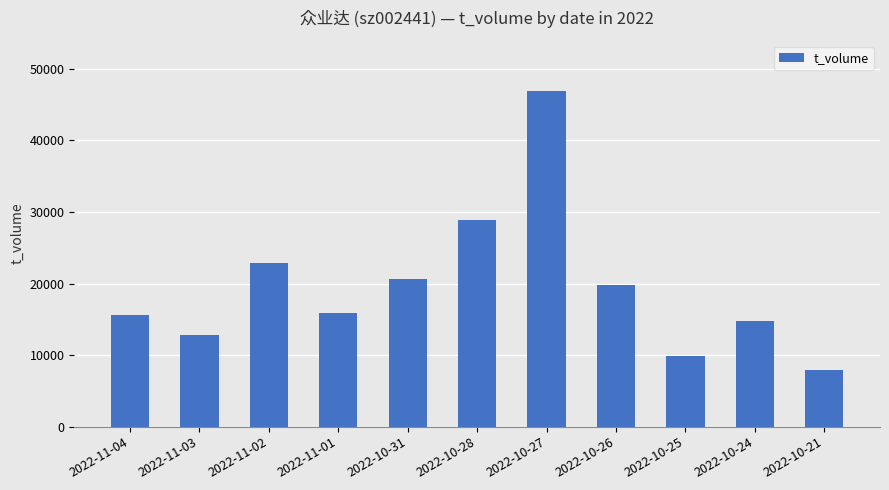

What is the maximum value shown in the chart?

46899